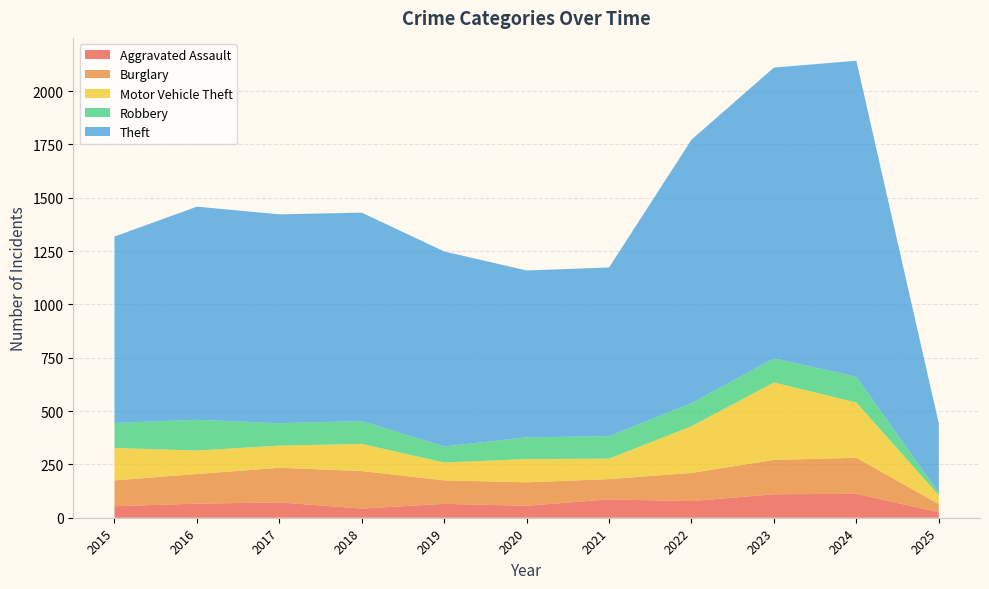

Reading right to left, extract all data points from this chart.

Aggravated Assault: 2025=26	2024=112	2023=110	2022=78	2021=86	2020=56	2019=65	2018=43	2017=72	2016=66	2015=54
Burglary: 2025=38	2024=169	2023=161	2022=132	2021=95	2020=110	2019=110	2018=176	2017=162	2016=139	2015=121
Motor Vehicle Theft: 2025=41	2024=259	2023=363	2022=219	2021=96	2020=109	2019=84	2018=127	2017=104	2016=110	2015=152
Robbery: 2025=13	2024=121	2023=113	2022=108	2021=105	2020=102	2019=75	2018=107	2017=105	2016=144	2015=117
Theft: 2025=324	2024=1481	2023=1363	2022=1235	2021=791	2020=782	2019=914	2018=977	2017=979	2016=999	2015=874